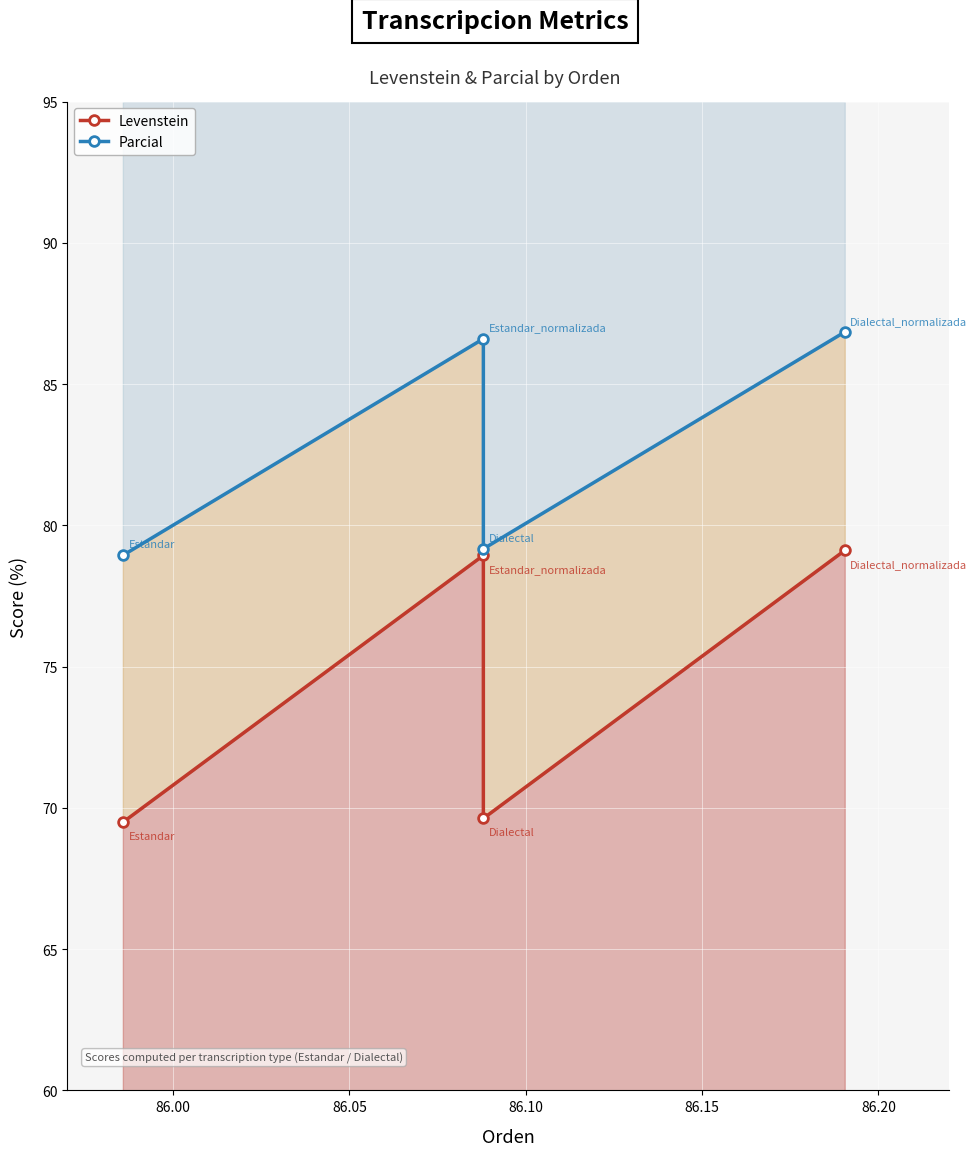

What is the value of the Parcial point at the 4th from the left?

86.8